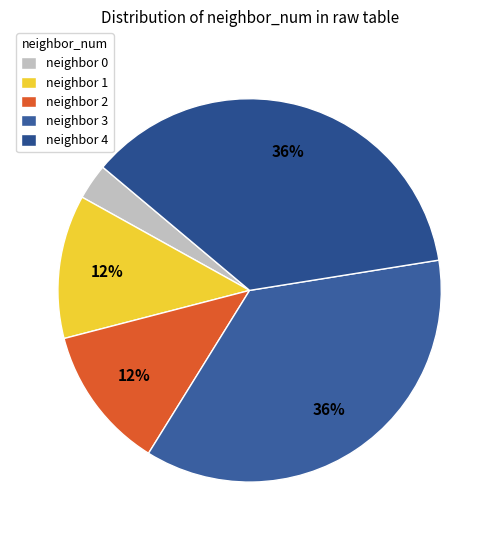

How many segments does this pie chart have?

5